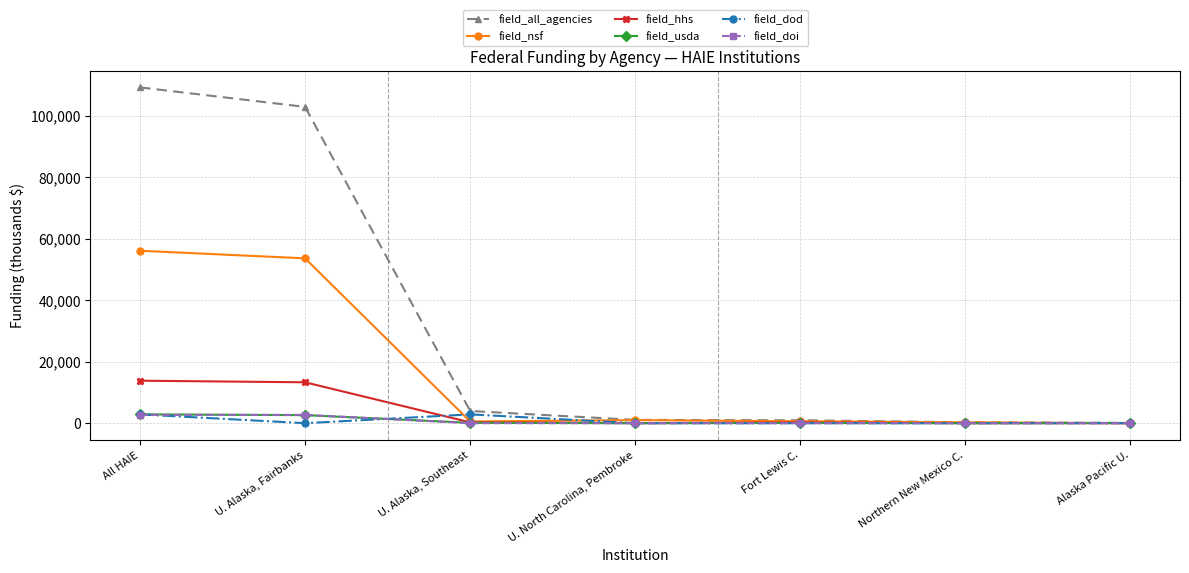

What is the greatest value displayed?

109301.7